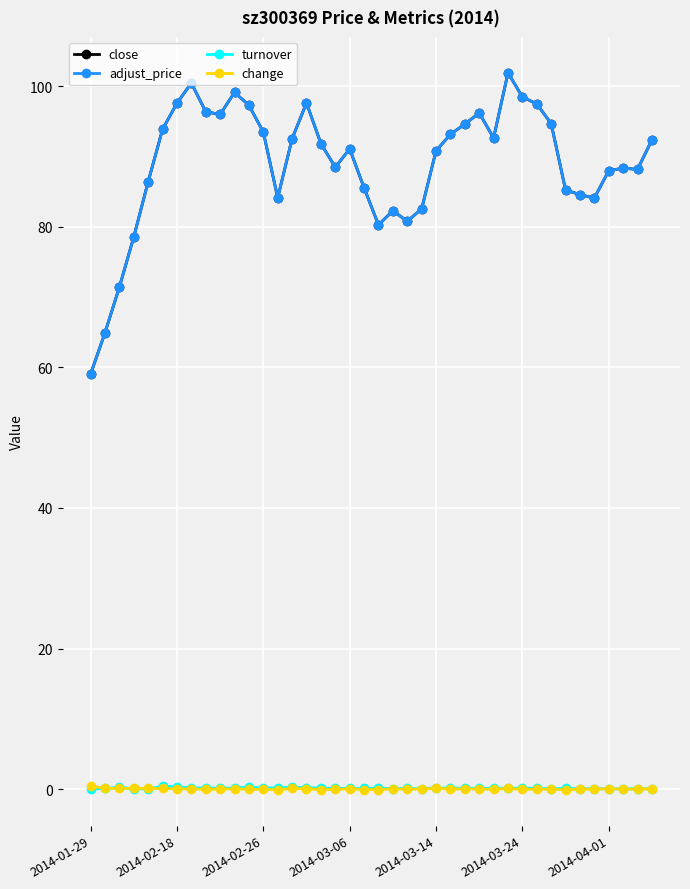

What is the maximum value shown in the chart?

101.9